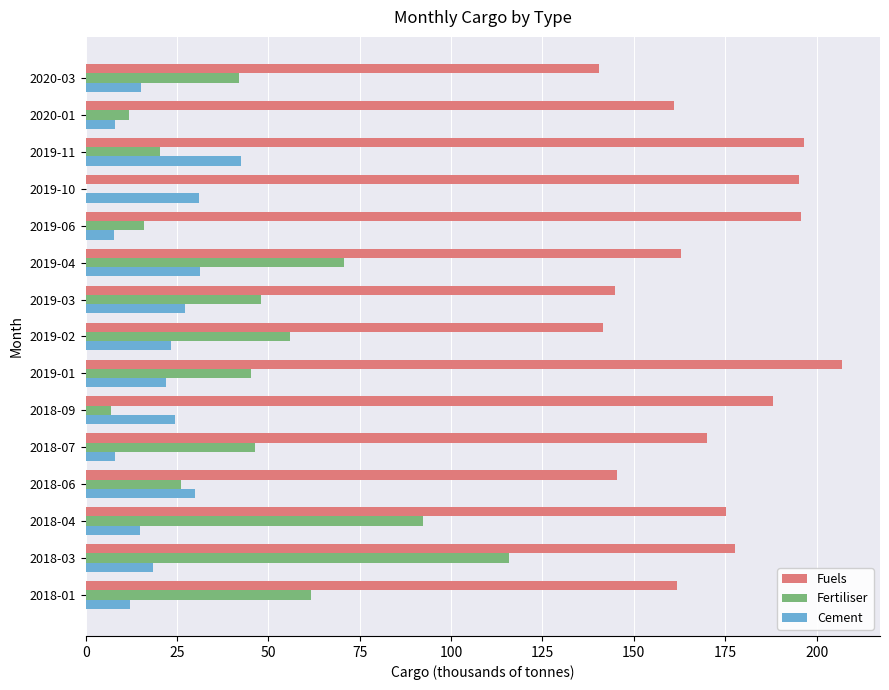

At which category is the sum across all series the highest?

2018-03